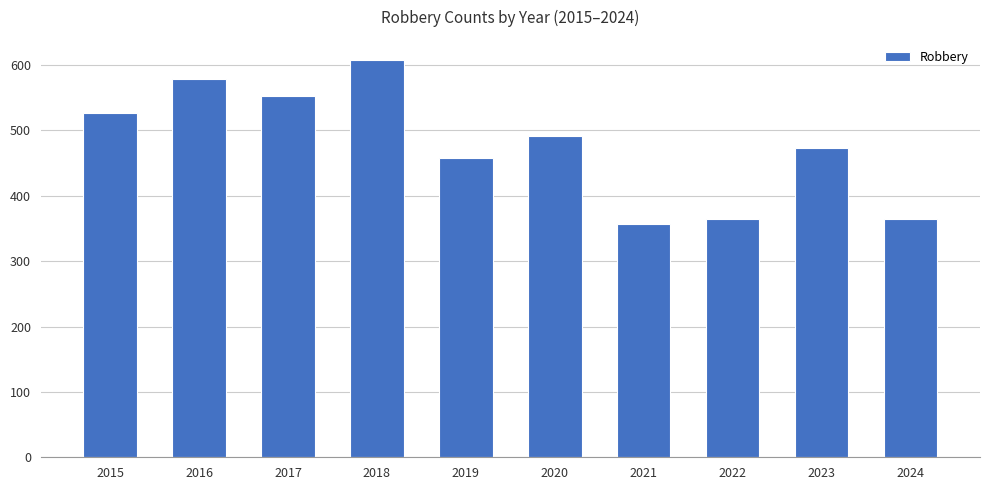

What is the value of the 3rd bar from the left?

553